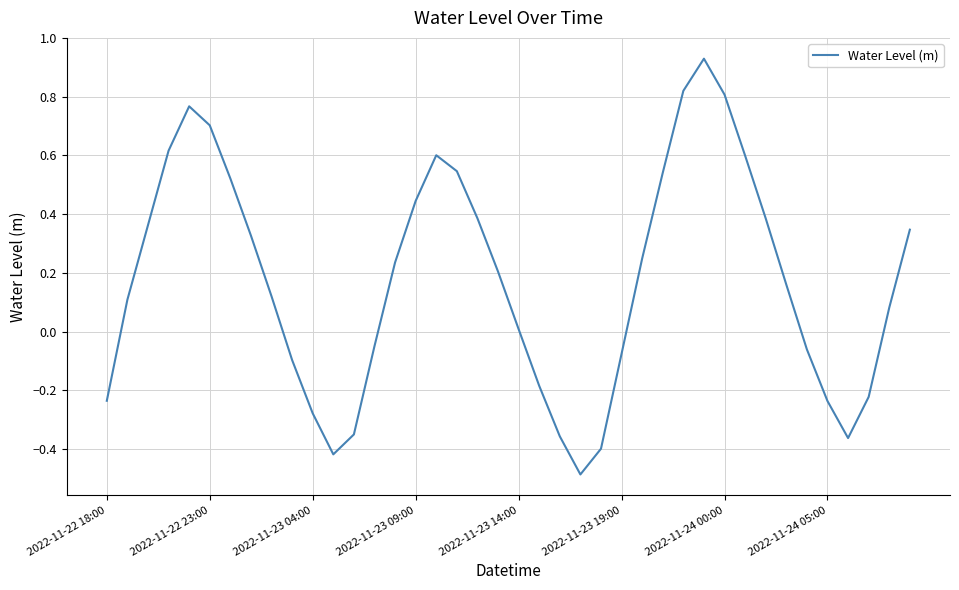

What is the smallest value displayed?

-0.5